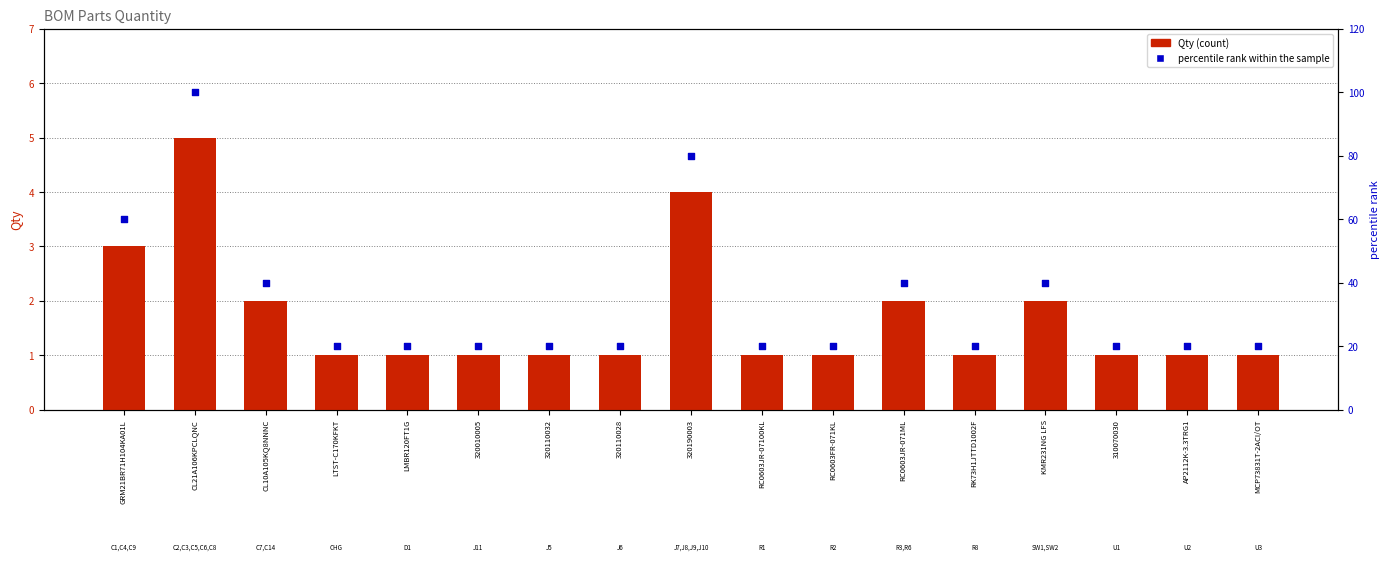

What is the total value across all series at LTST-C170KFKT?

21